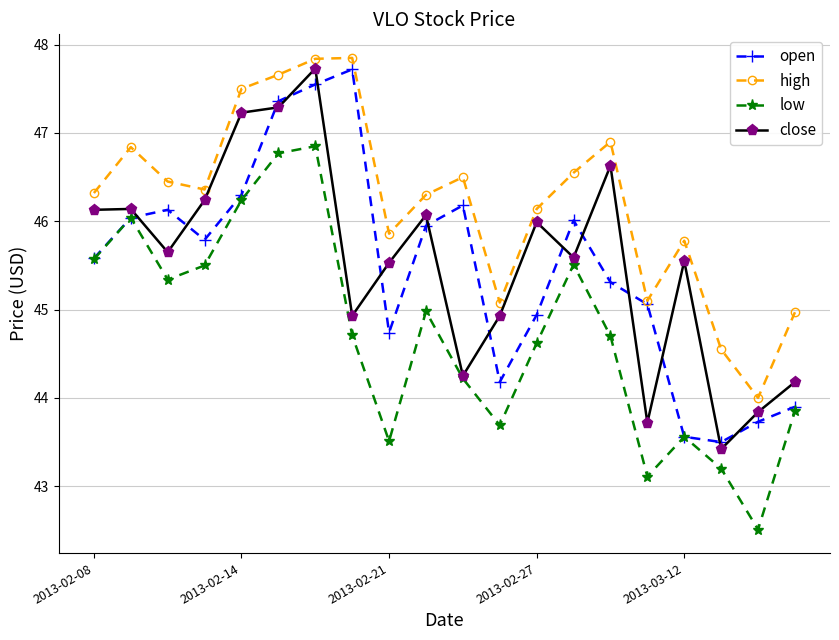

How many lines are shown in the chart?

4